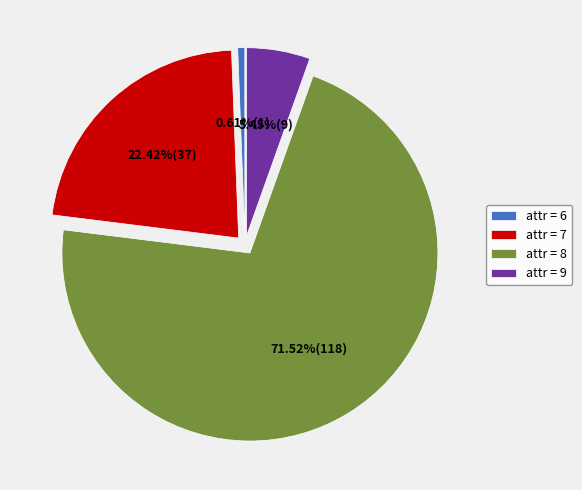

Count the number of slices in the pie.

4